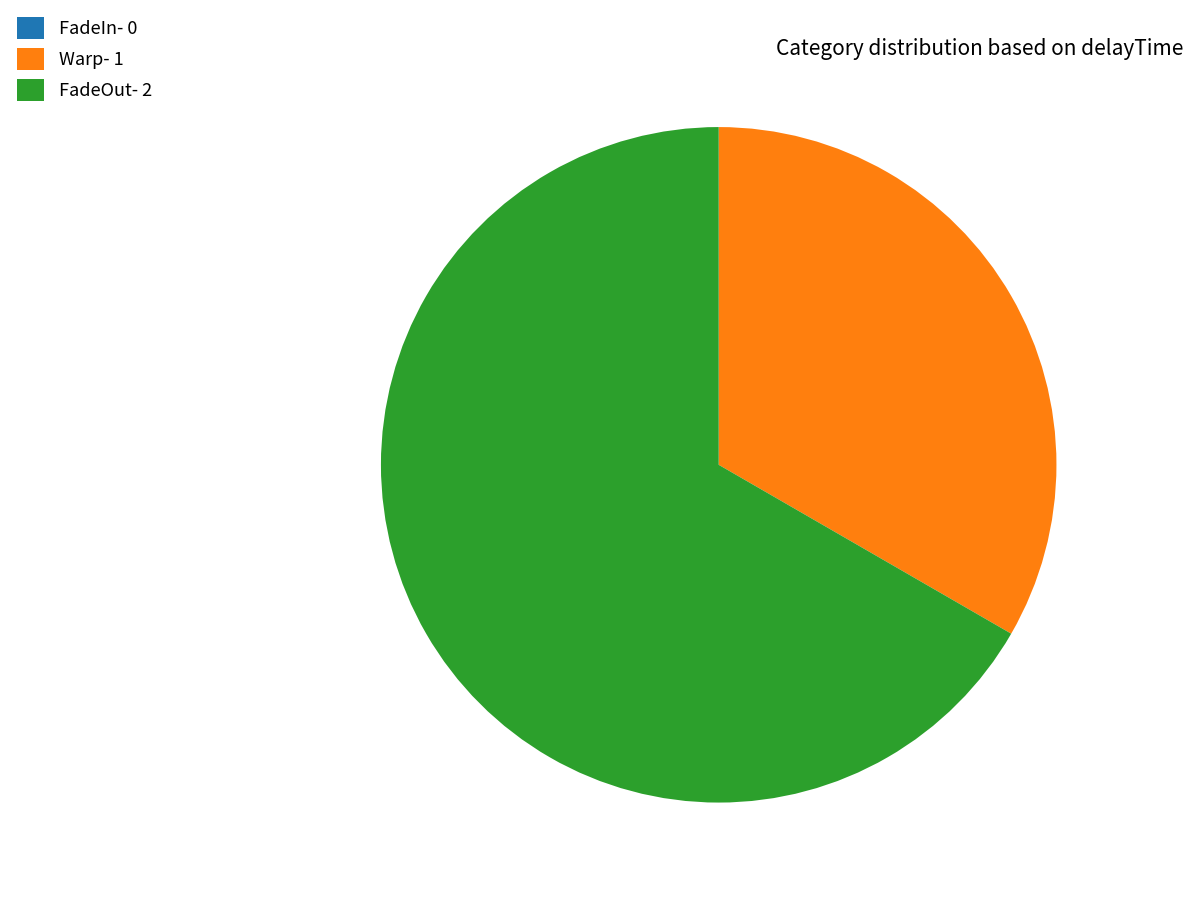

What is the majority slice?

FadeOut